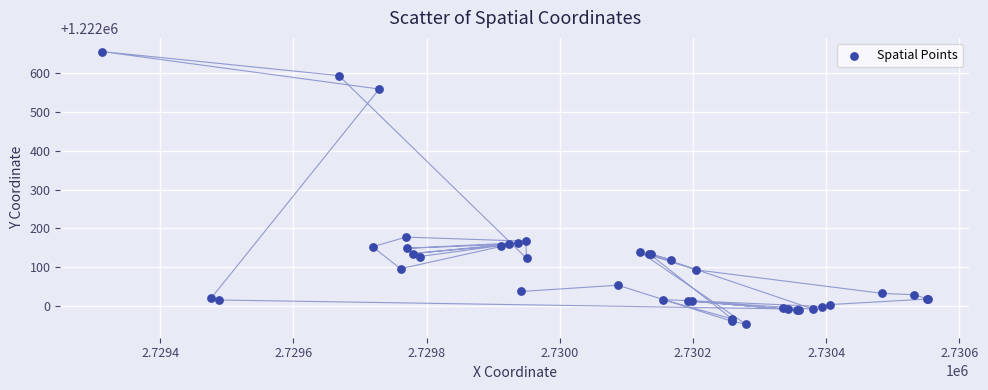

What Y value in the scatter plot is closest to 1222304?

1222177.6